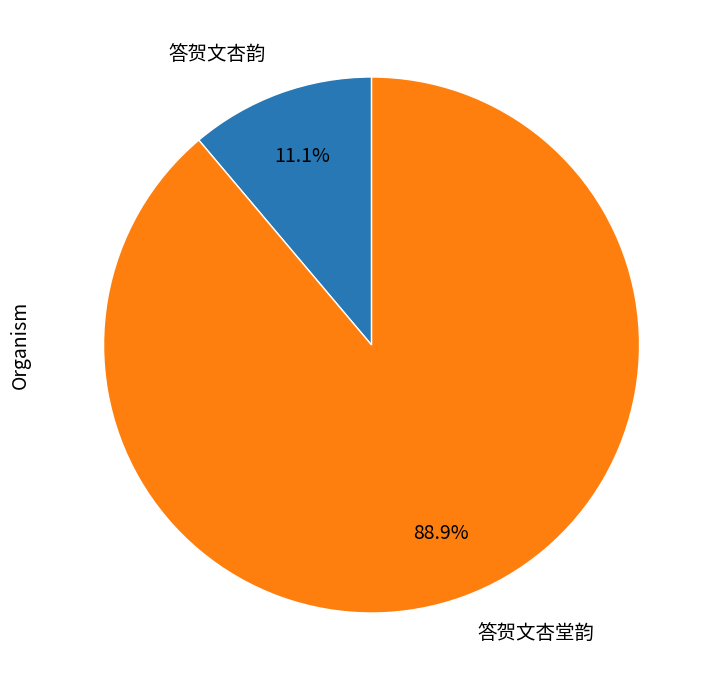

How many slices are in this pie chart?

2